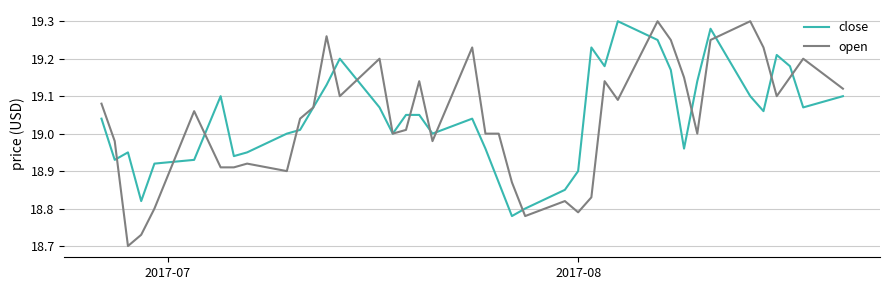

Count the number of data series in this chart.

2